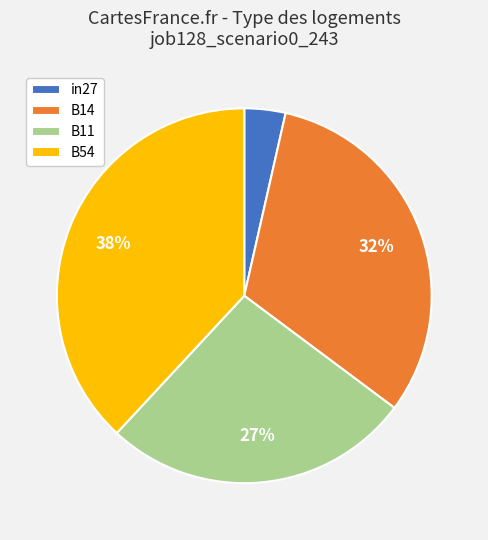

To the nearest percent, what percentage of the pie is B11?

27%